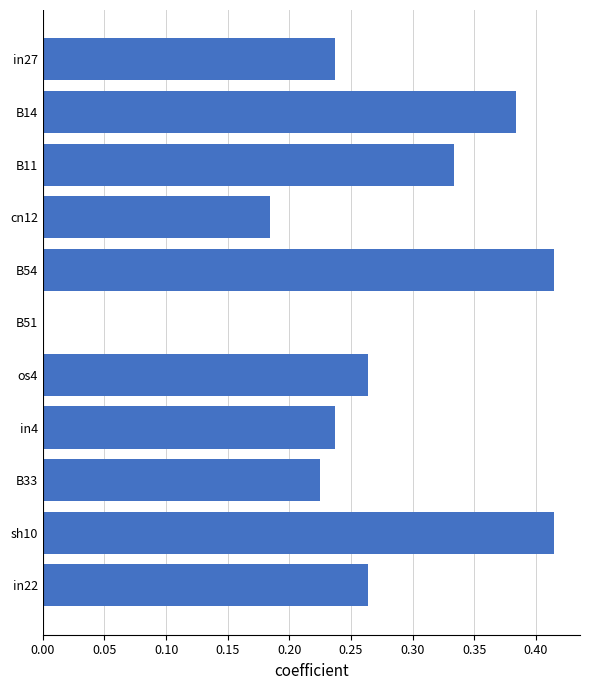

Between B14 and cn12, which is larger?

B14